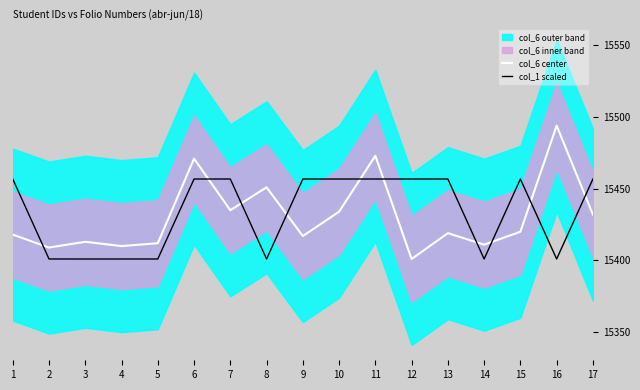

Where is the first local minimum for col_6 center?

2